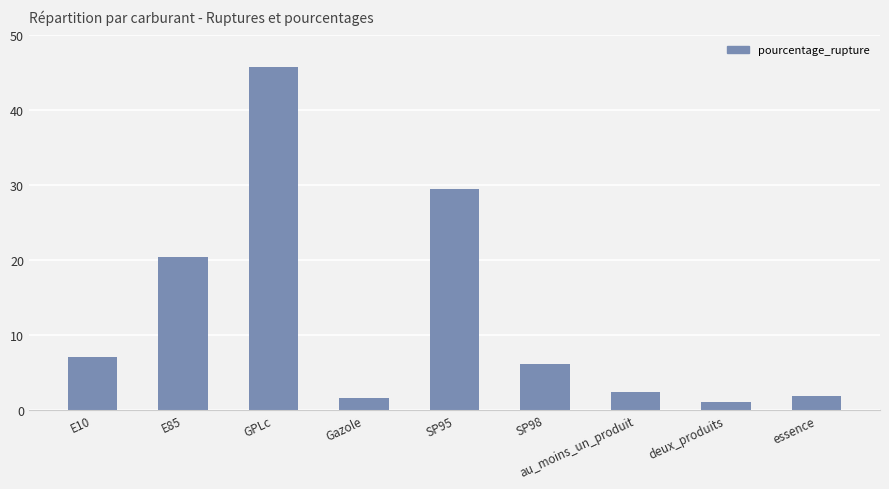

Count the number of categories in the chart.

9